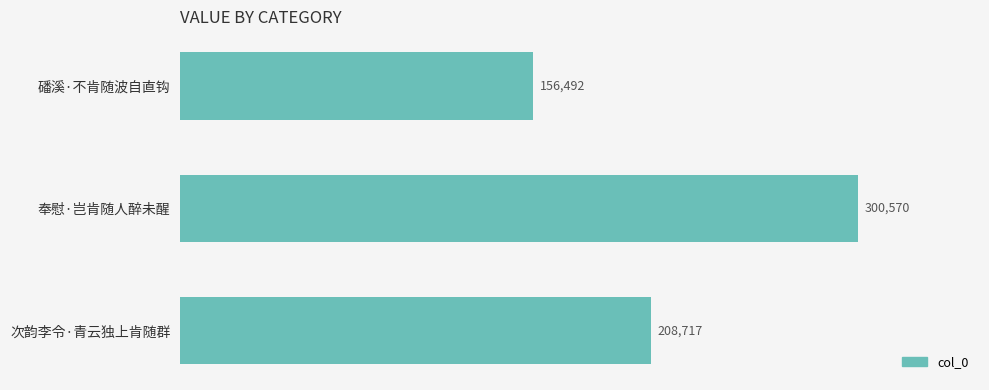

What is the label of the 1st bar from the bottom?

次韵李令·青云独上肯随群